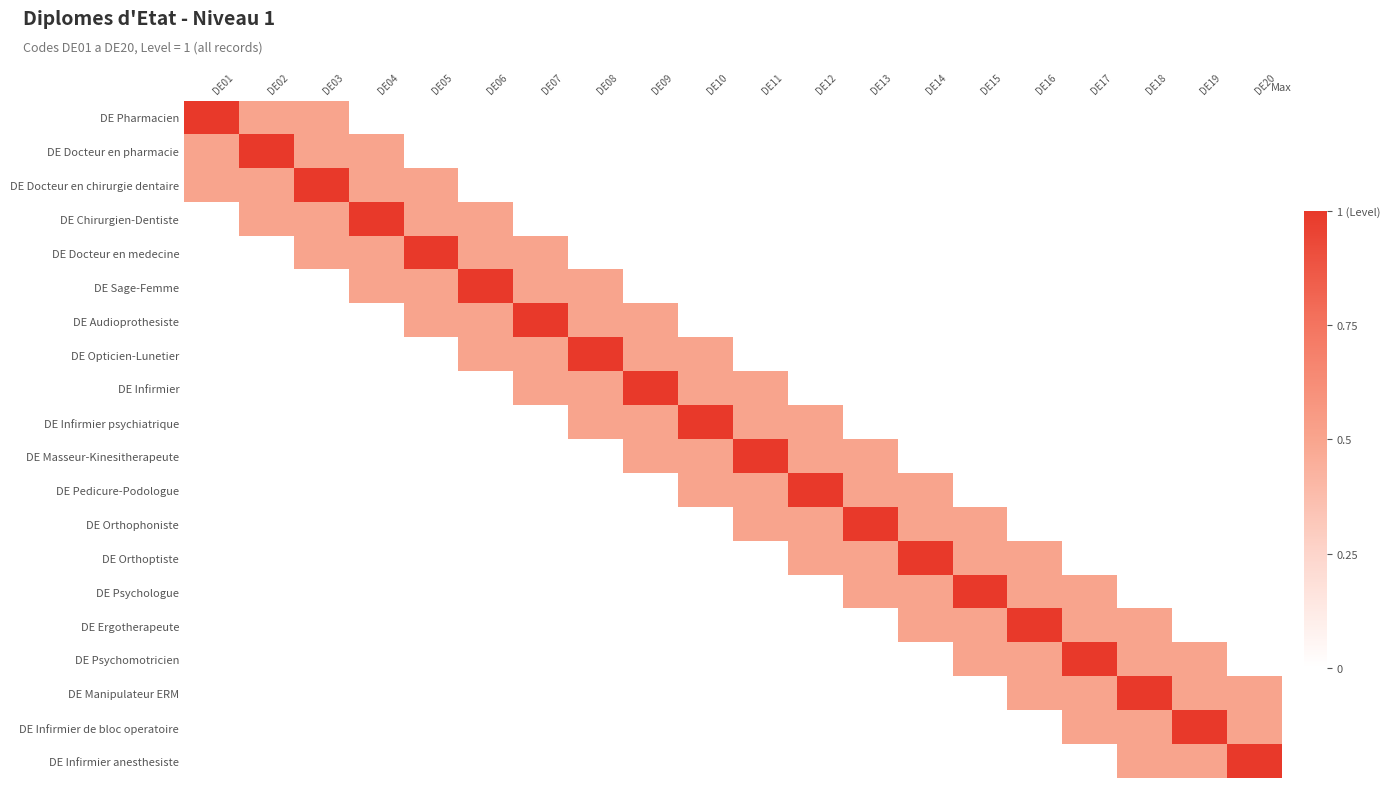

List the series in order of their peak value, highest first.

DE Pharmacien, DE Docteur en pharmacie, DE Docteur en chirurgie dentaire, DE Chirurgien-Dentiste, DE Docteur en medecine, DE Sage-Femme, DE Audioprothesiste, DE Opticien-Lunetier, DE Infirmier, DE Infirmier psychiatrique, DE Masseur-Kinesitherapeute, DE Pedicure-Podologue, DE Orthophoniste, DE Orthoptiste, DE Psychologue, DE Ergotherapeute, DE Psychomotricien, DE Manipulateur ERM, DE Infirmier de bloc operatoire, DE Infirmier anesthesiste